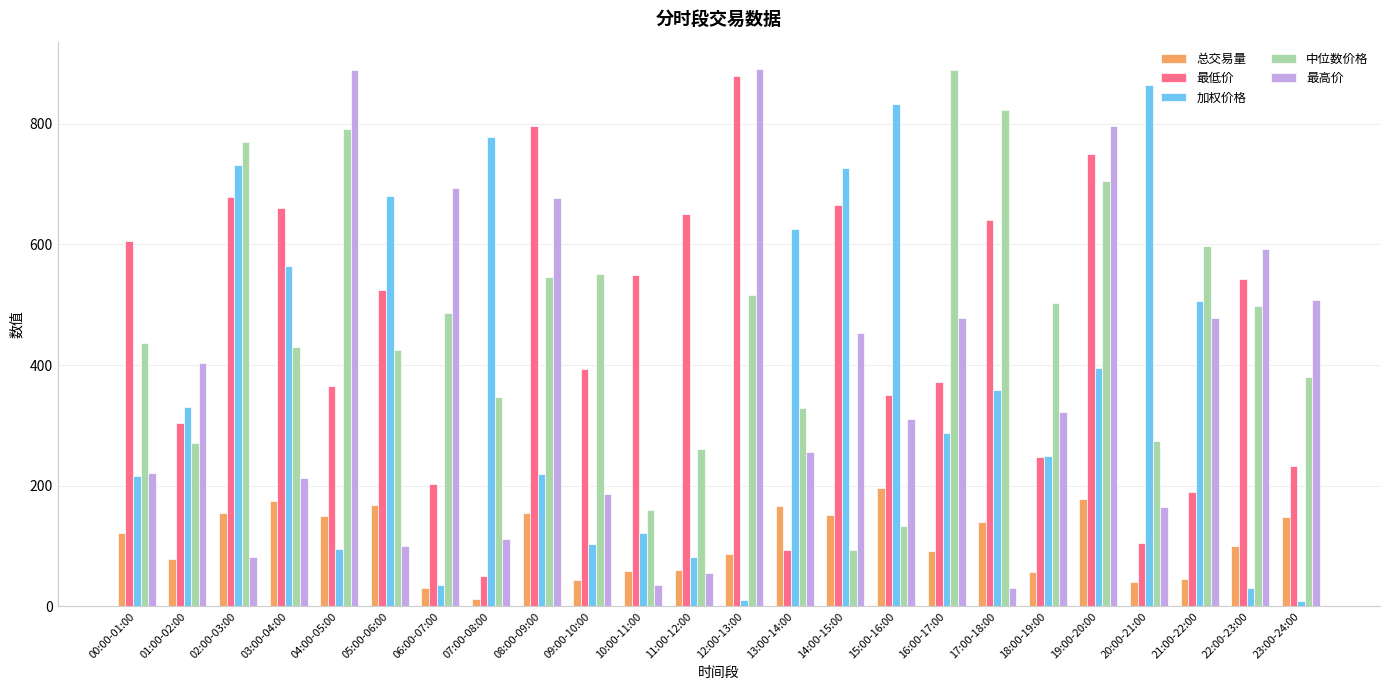

At how many categories does at least one series exceed 50?

24